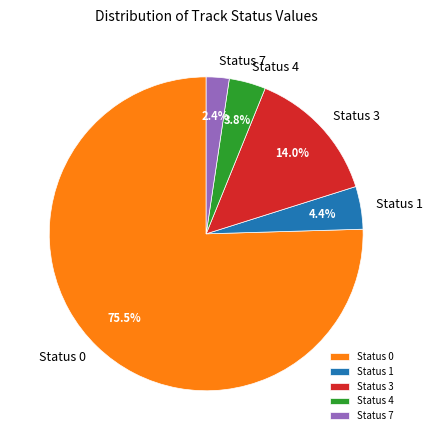

What is the majority slice?

Status 0